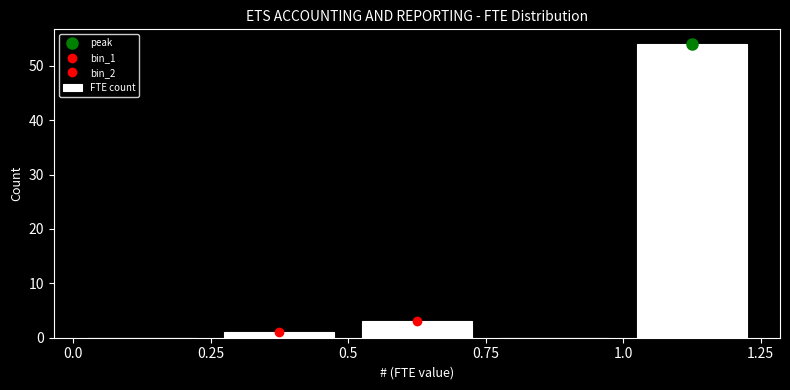

Reading left to right, list every bar in this chart as the range it spans on the x-axis followed by its height. The values are not printed on the chart, so give them approximately, as read against the axis.

0.0 to 0.25: 0
0.25 to 0.5: 1
0.5 to 0.75: 3
0.75 to 1.0: 0
1.0 to 1.25: 54